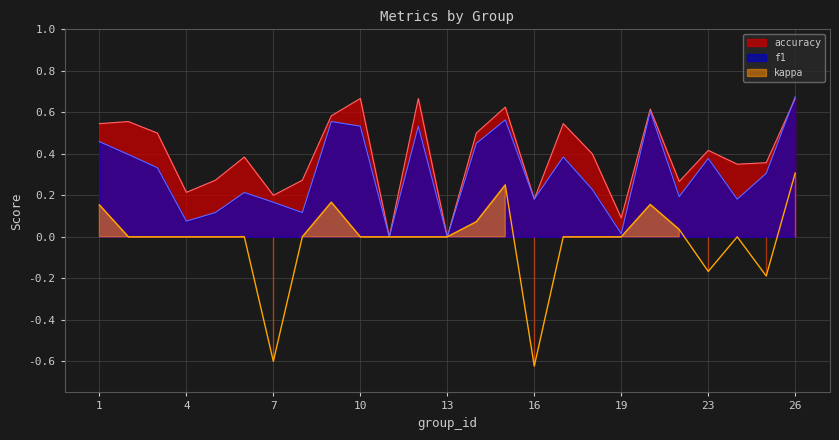

Is the value of kappa at 16 greater than the value of accuracy at 13?

No